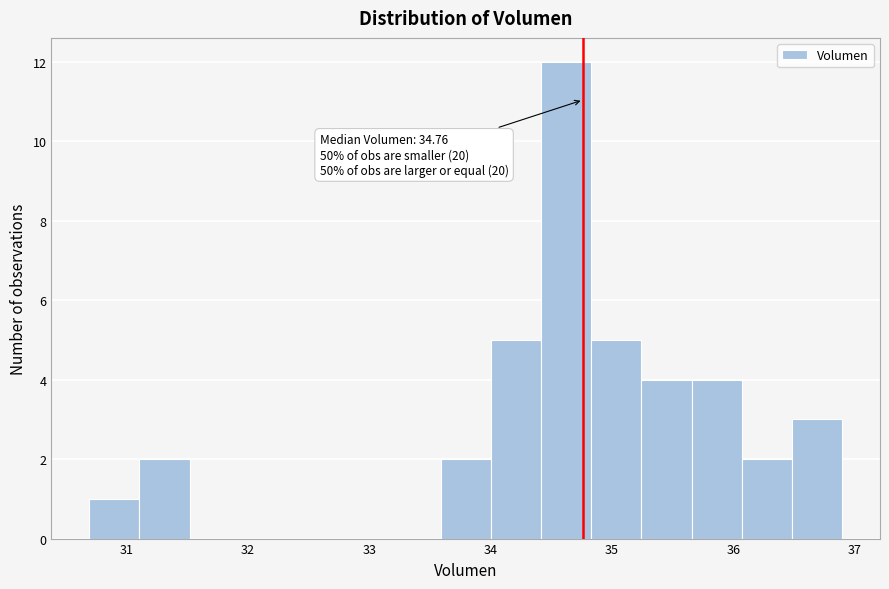

Over which range of the x-axis is the bar tallest?

34.4 to 34.8